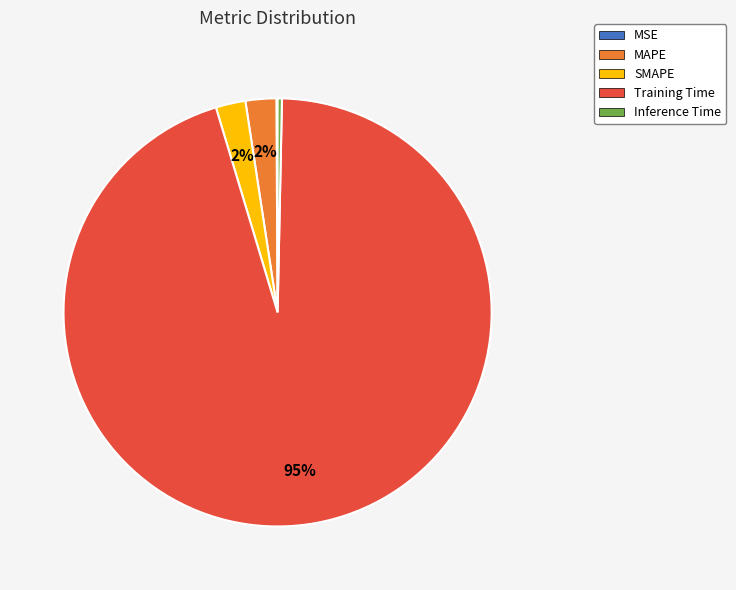

To the nearest percent, what is the average slice percentage?

20%